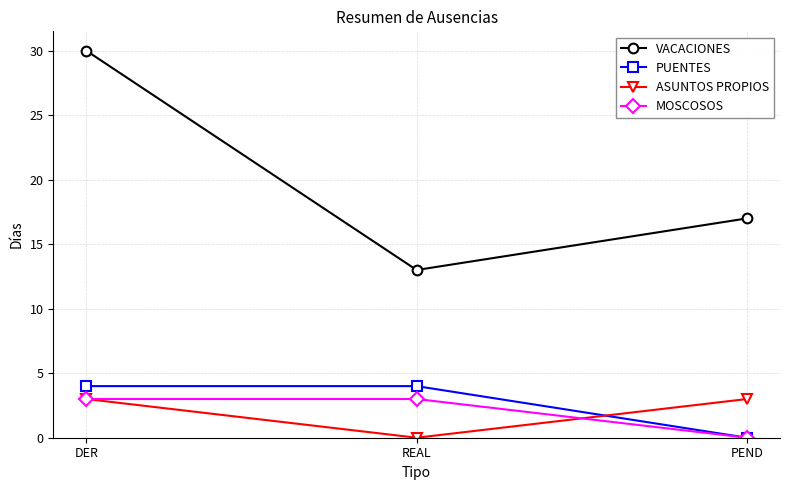

Which series has the largest total across all categories?

VACACIONES